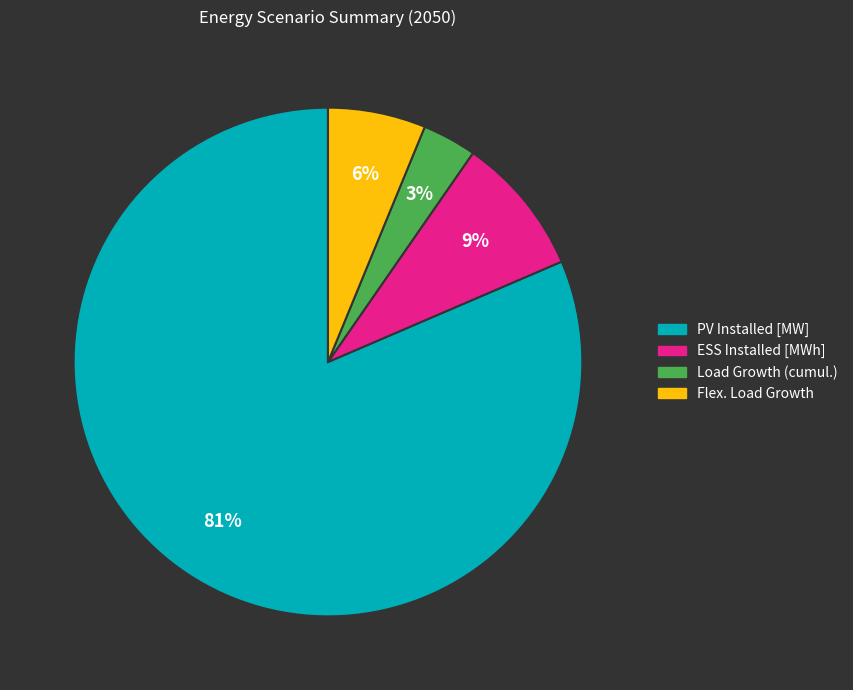

Between ESS Installed [MWh] and Load Growth (cumul.), which is larger?

ESS Installed [MWh]